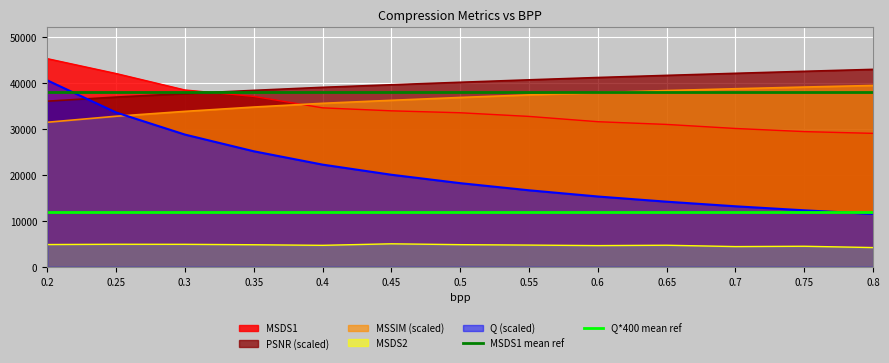

Which series has the largest range (max minus min)?

Q (scaled)